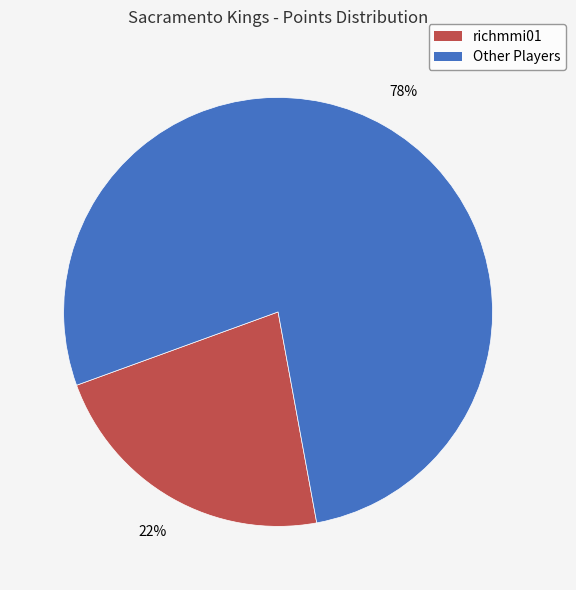

To the nearest percent, what is the average slice percentage?

50%